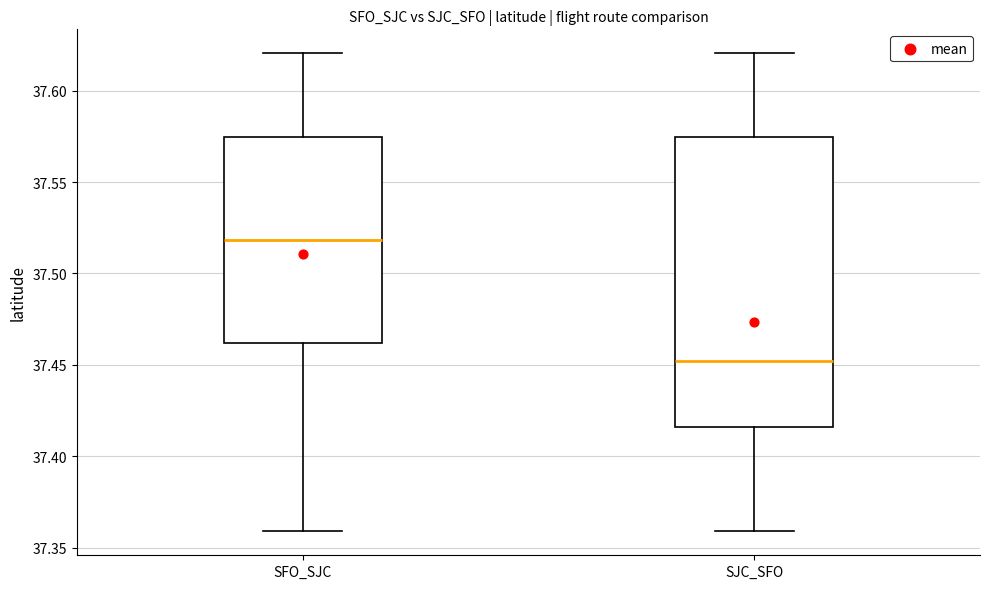

Comparing the boxes themselves (not the whiskers), which one is the tallest?

SJC_SFO